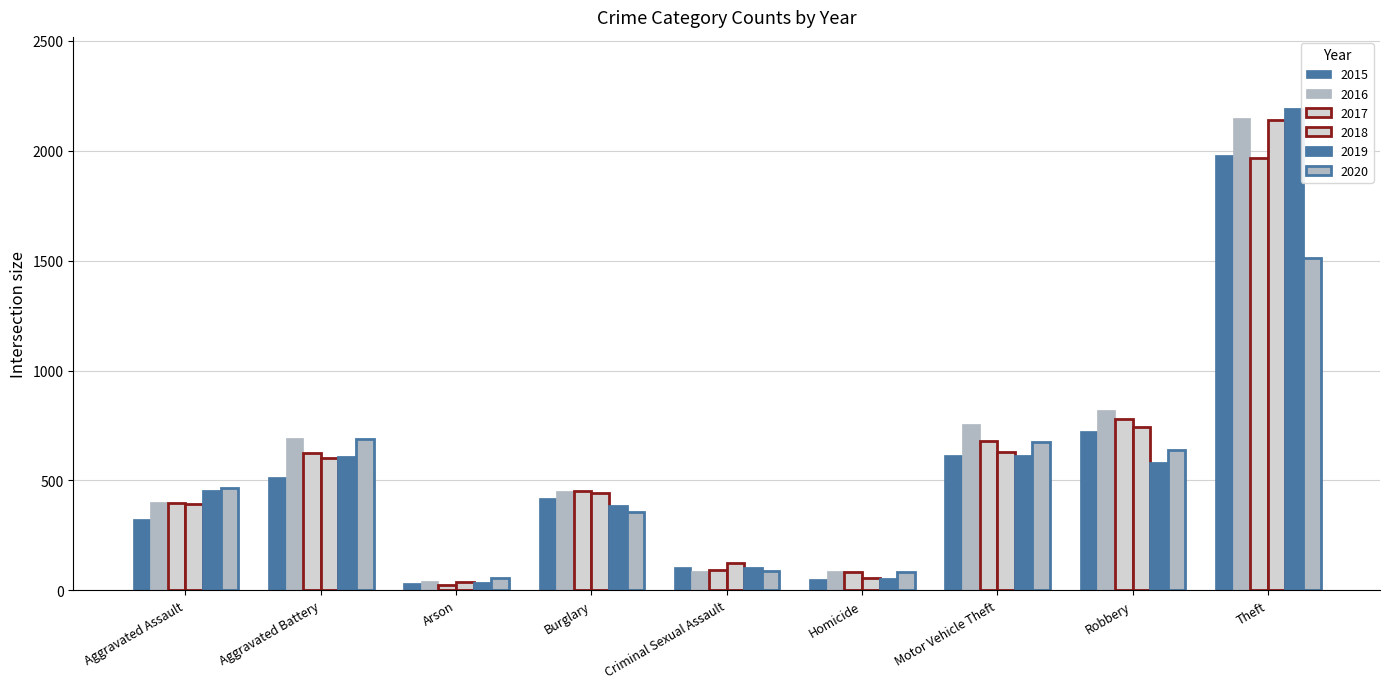

Reading left to right, what are all the values shown in this chart?

2015: Aggravated Assault=323	Aggravated Battery=515	Arson=35	Burglary=421	Criminal Sexual Assault=105	Homicide=50	Motor Vehicle Theft=614	Robbery=726	Theft=1981
2016: Aggravated Assault=402	Aggravated Battery=691	Arson=40	Burglary=451	Criminal Sexual Assault=87	Homicide=87	Motor Vehicle Theft=756	Robbery=819	Theft=2148
2017: Aggravated Assault=396	Aggravated Battery=623	Arson=23	Burglary=453	Criminal Sexual Assault=91	Homicide=82	Motor Vehicle Theft=680	Robbery=780	Theft=1968
2018: Aggravated Assault=392	Aggravated Battery=600	Arson=37	Burglary=443	Criminal Sexual Assault=123	Homicide=56	Motor Vehicle Theft=631	Robbery=741	Theft=2140
2019: Aggravated Assault=452	Aggravated Battery=608	Arson=32	Burglary=383	Criminal Sexual Assault=102	Homicide=53	Motor Vehicle Theft=611	Robbery=577	Theft=2190
2020: Aggravated Assault=466	Aggravated Battery=686	Arson=55	Burglary=357	Criminal Sexual Assault=89	Homicide=81	Motor Vehicle Theft=673	Robbery=637	Theft=1512